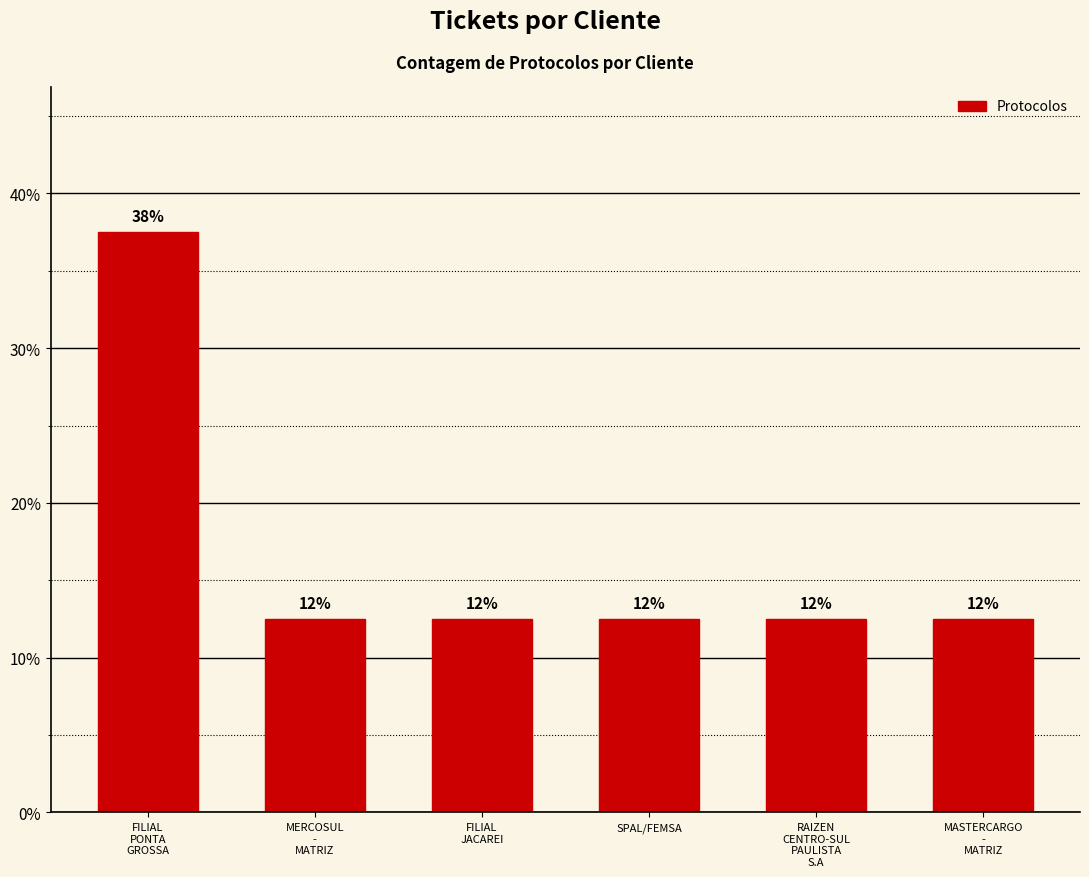

Does the chart contain stacked bars?

No